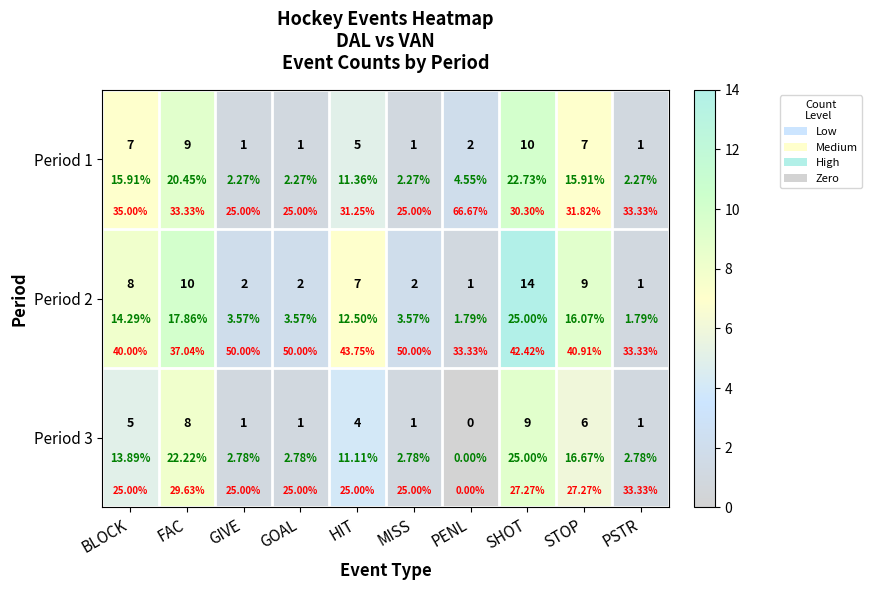

Which category has the highest value in the Period 1 series?

SHOT